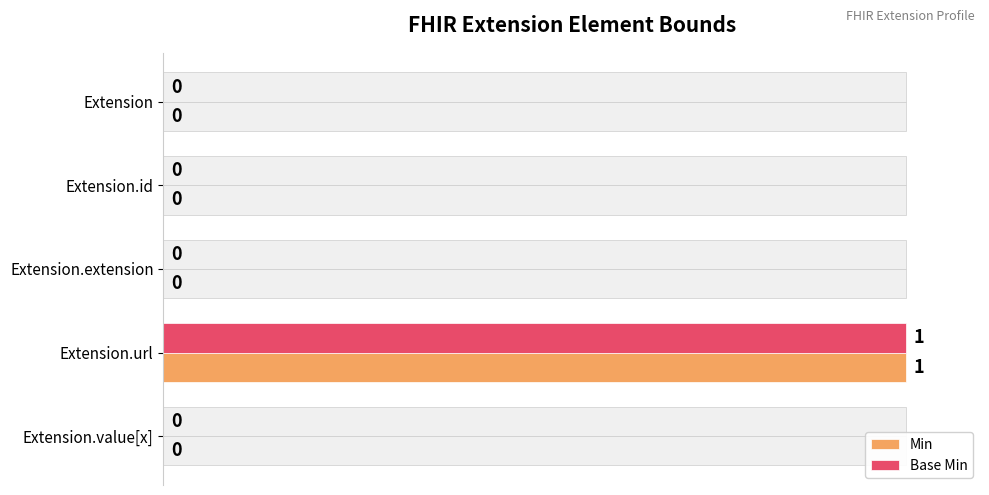

What is the difference between the maximum and second lowest values in the Base Min series?

1